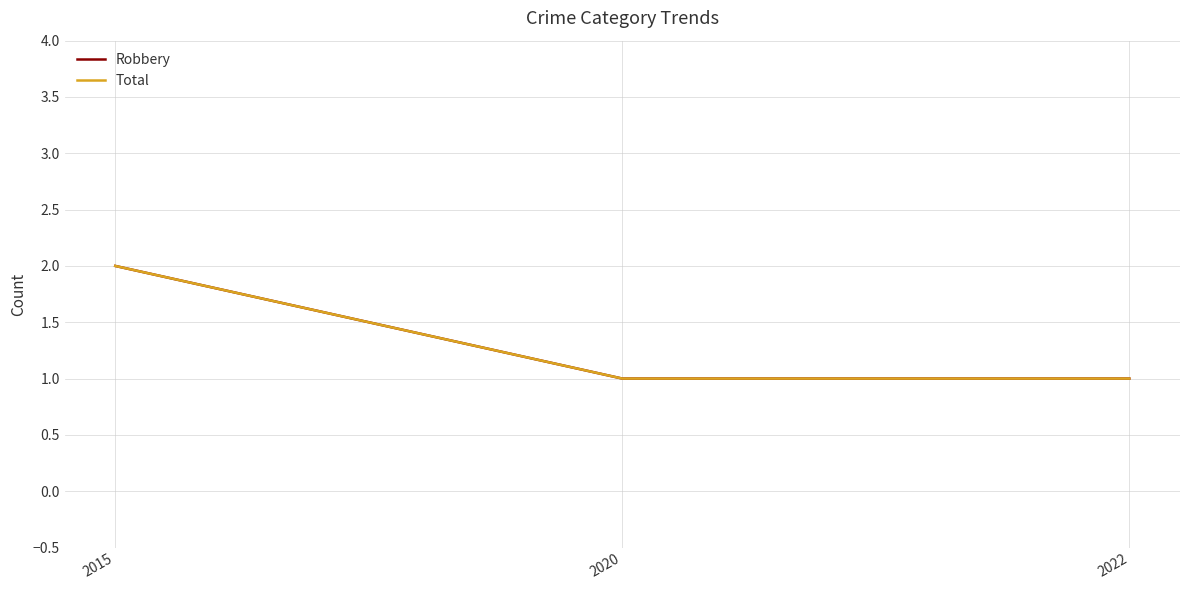

Is this an area chart (filled region under the line)?

No